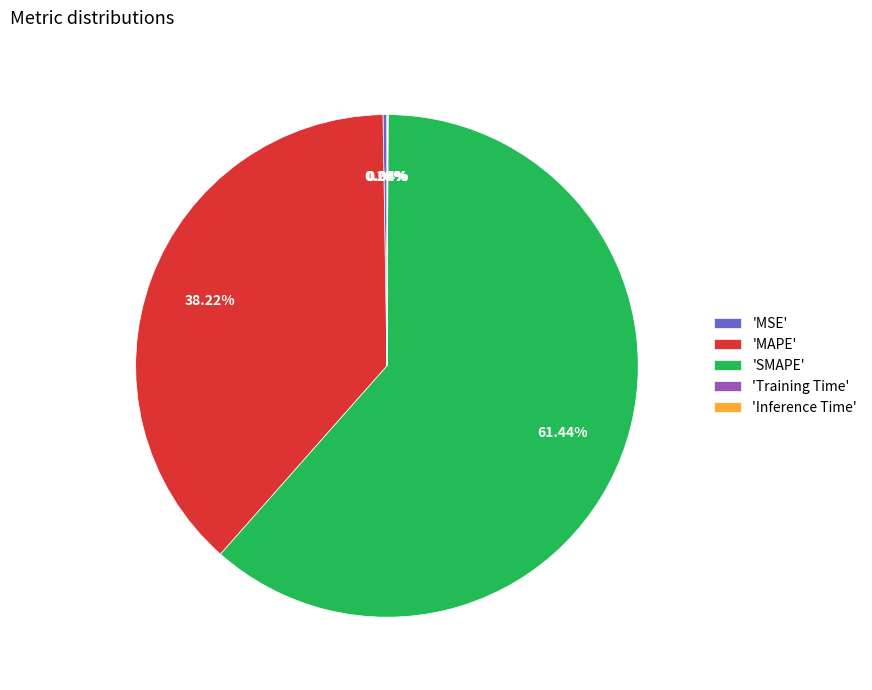

Which slice represents more than half of the pie?

'SMAPE'